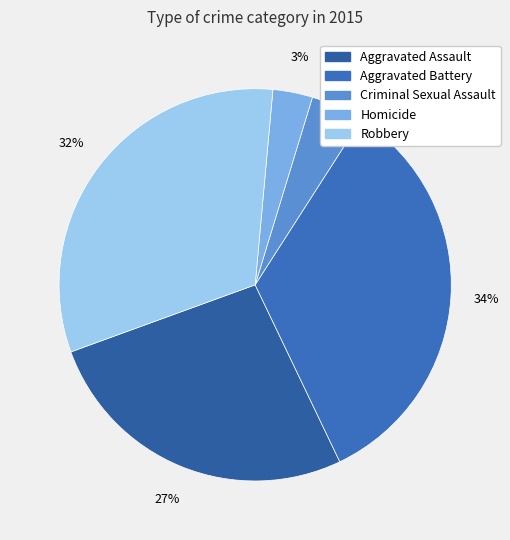

Does Aggravated Assault account for over 50% of the chart?

No